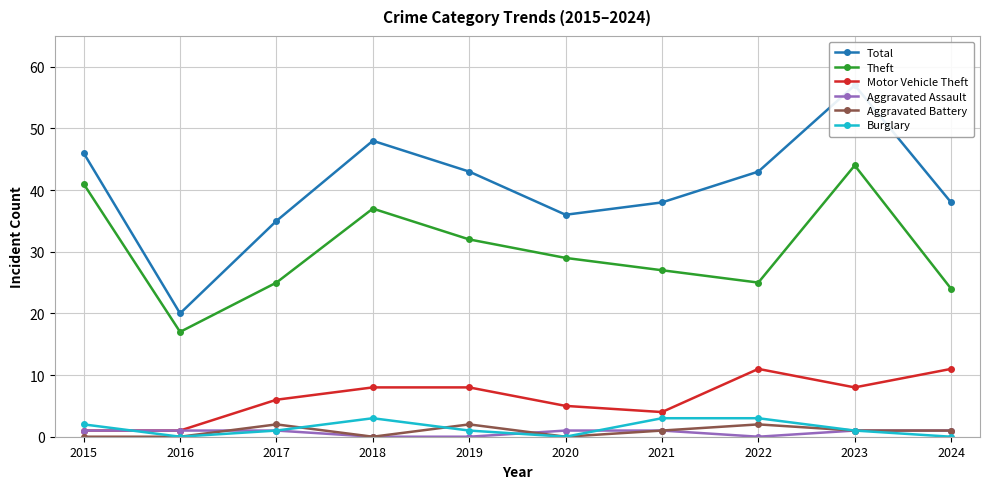

Which category has the lowest value in the Theft series?

2016